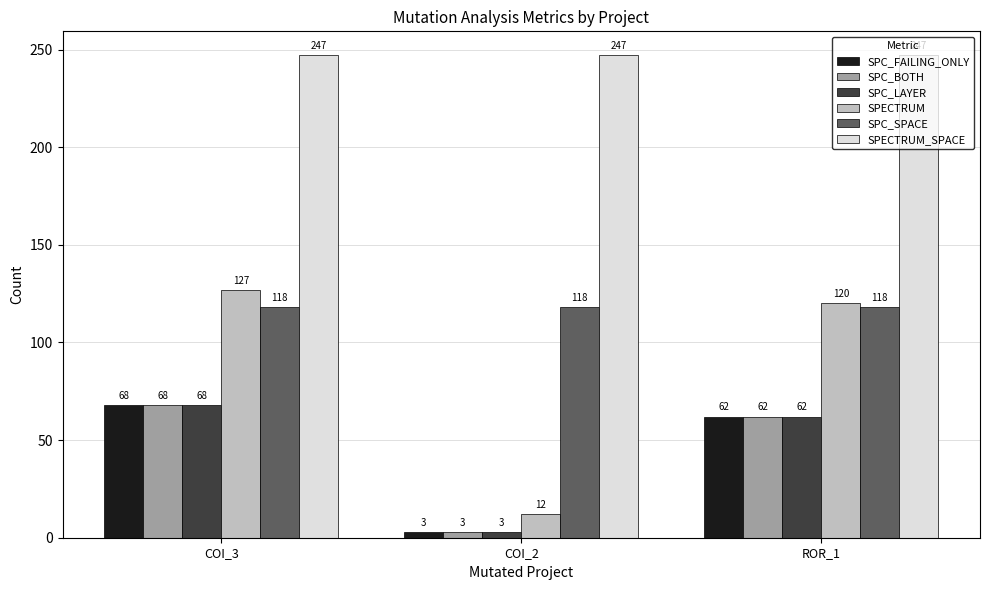

List the labels in order of SPECTRUM value, largest first.

COI_3, ROR_1, COI_2